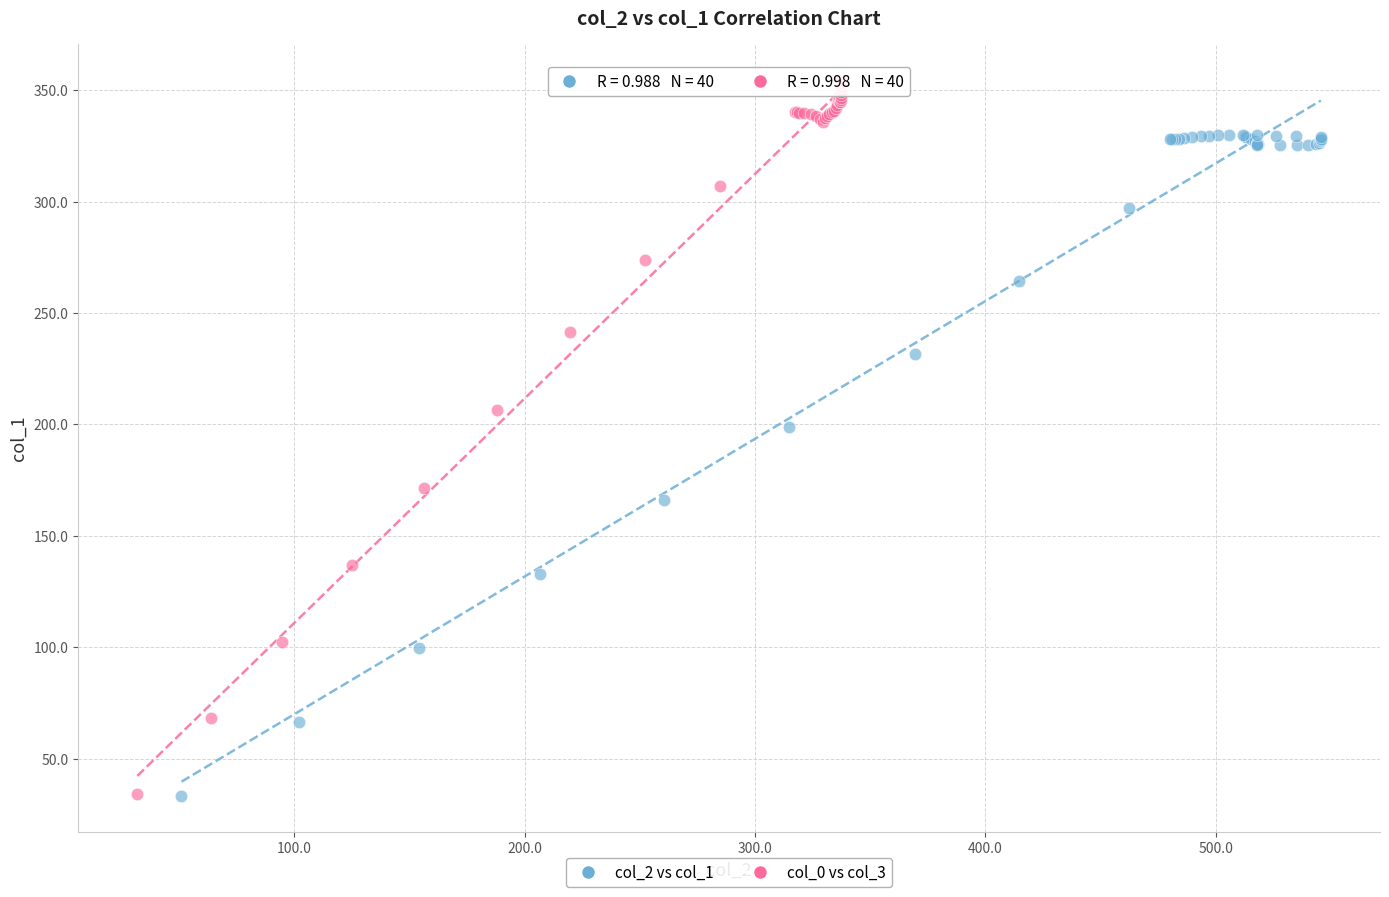

Which series contains the highest Y value?

col_0 vs col_3